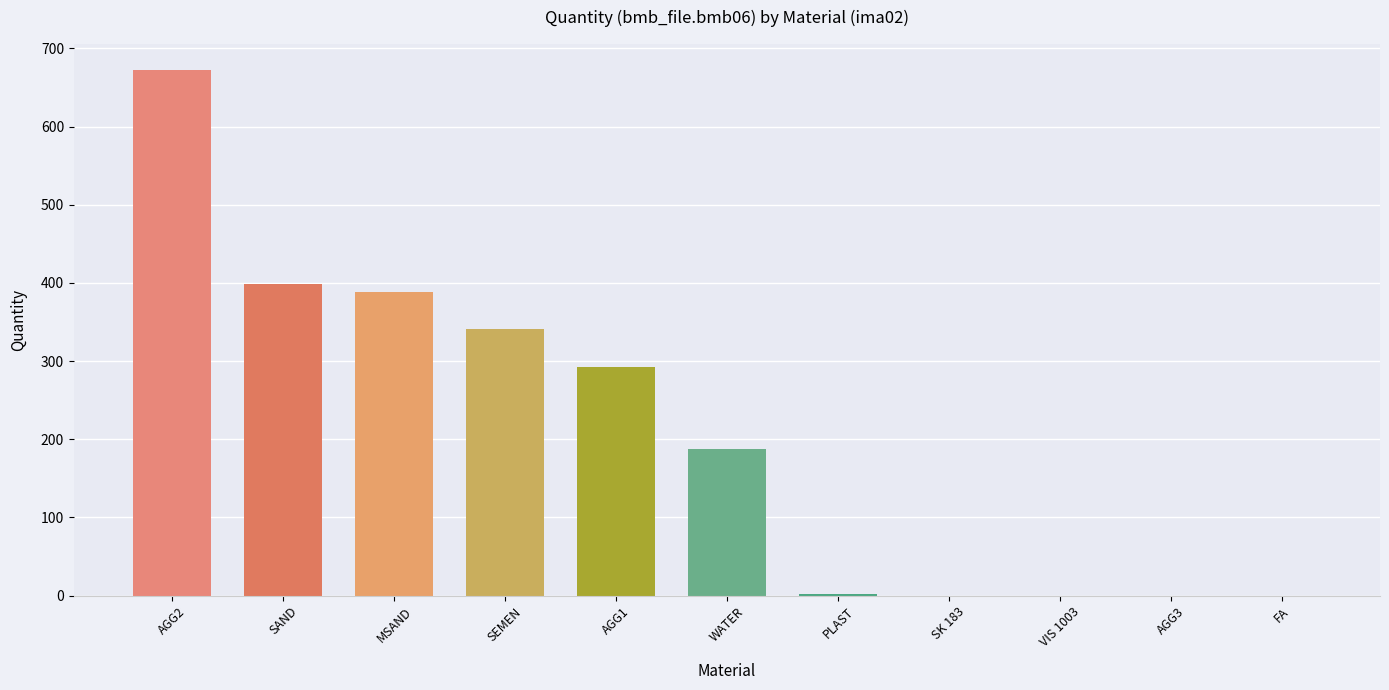

The chart shows a value of 291.3 at FA. True or false?

False